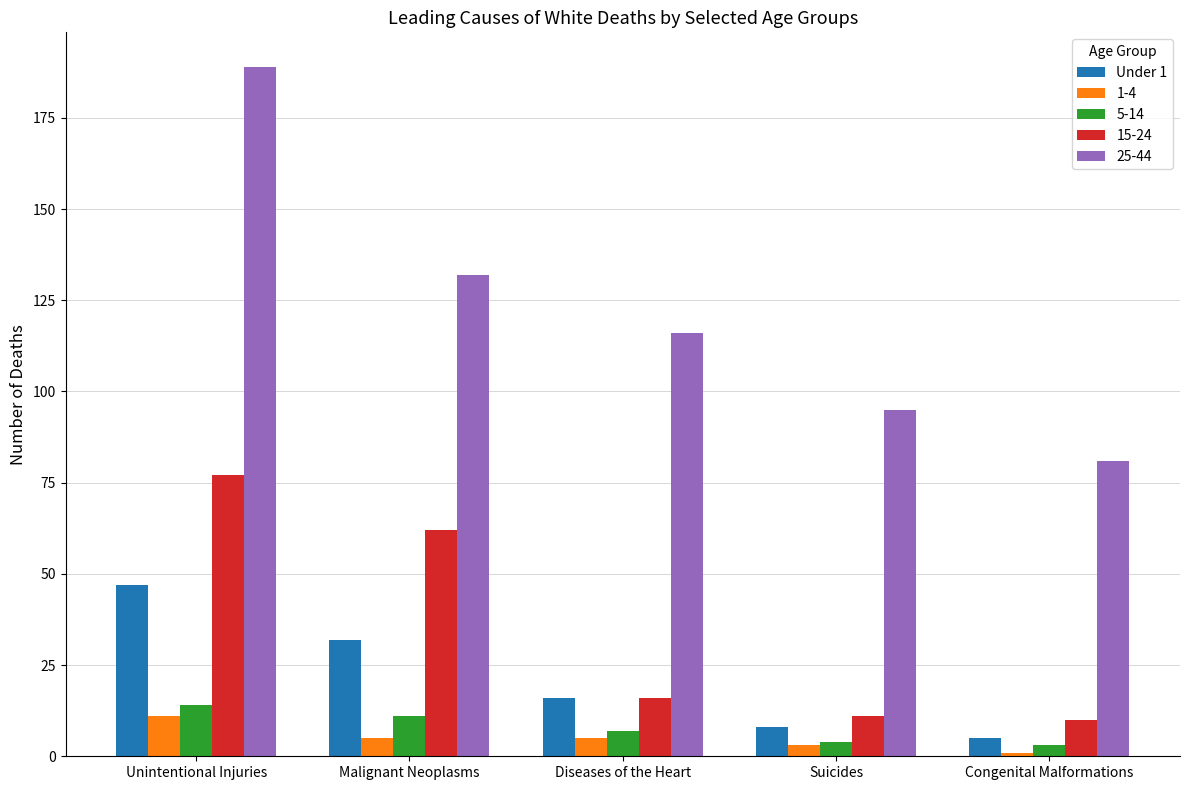

Which category has the highest value across all series?

Unintentional Injuries